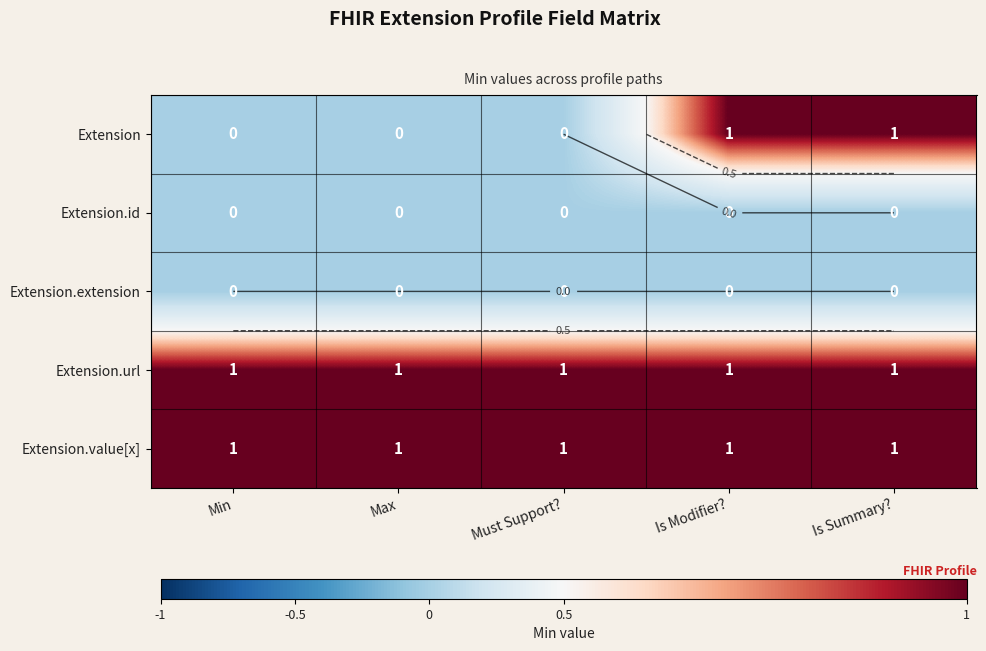

Which series has the largest total across all categories?

Extension.url